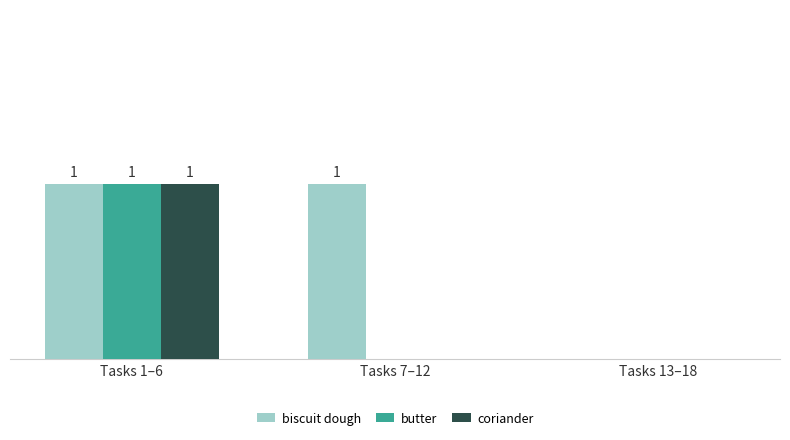

List the labels in order of coriander value, smallest first.

Tasks 7–12, Tasks 13–18, Tasks 1–6